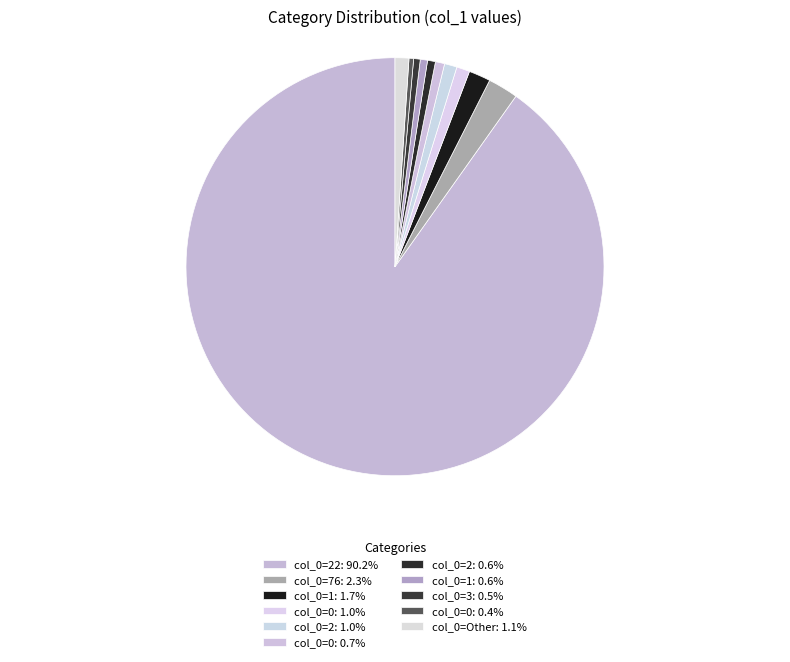

Which category accounts for the majority?

22